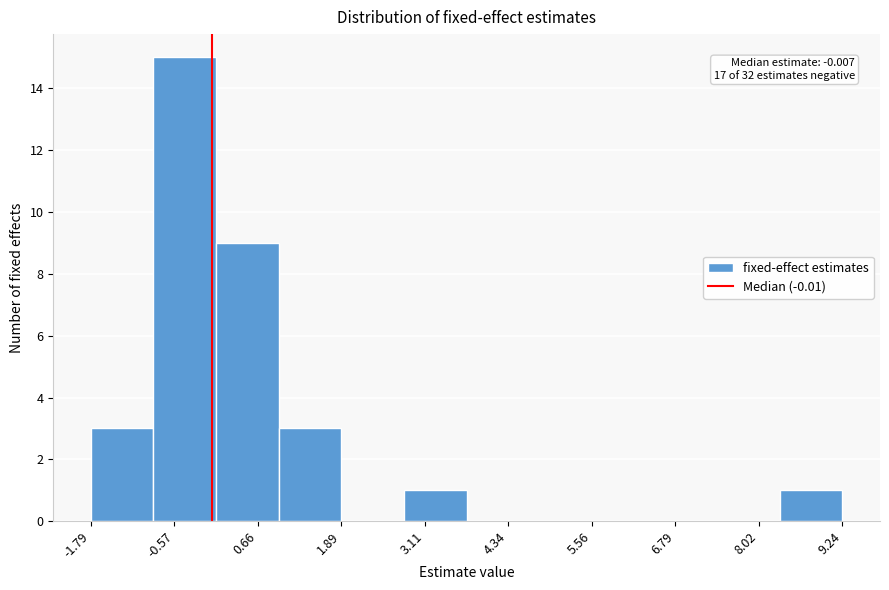

Over which range of the x-axis is the bar tallest?

-0.8 to 0.0